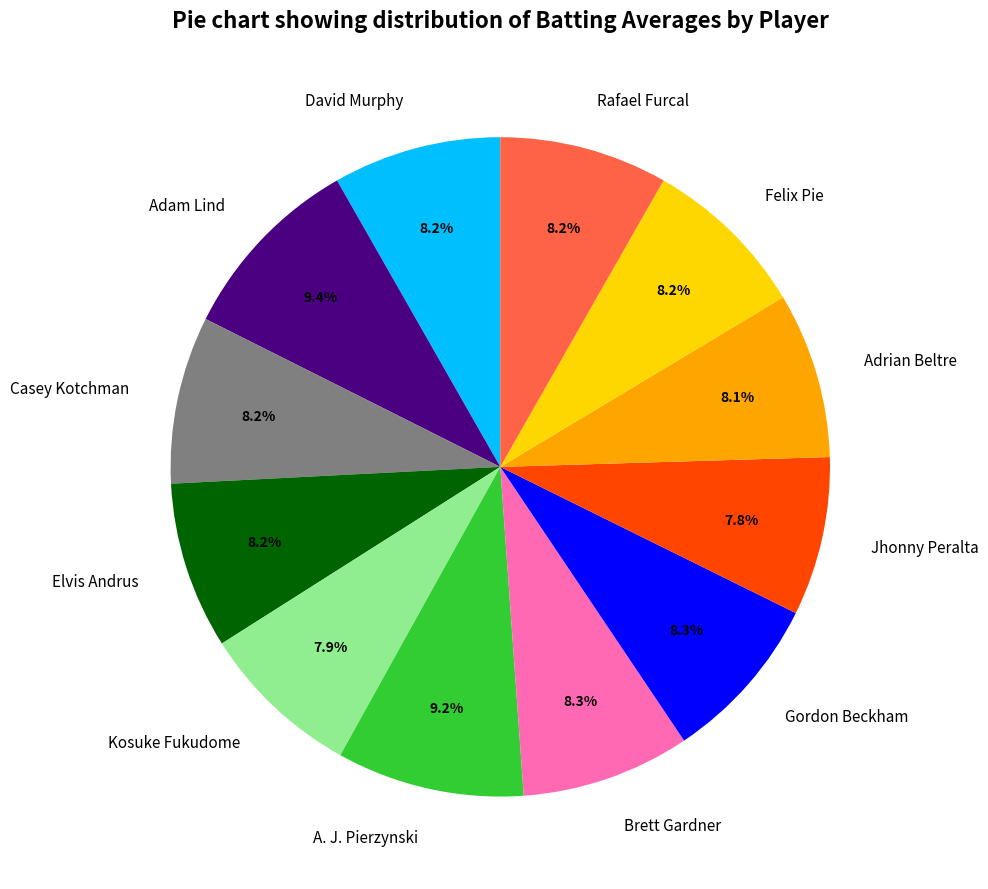

What percentage is the Kosuke Fukudome slice, to the nearest percent?

8%